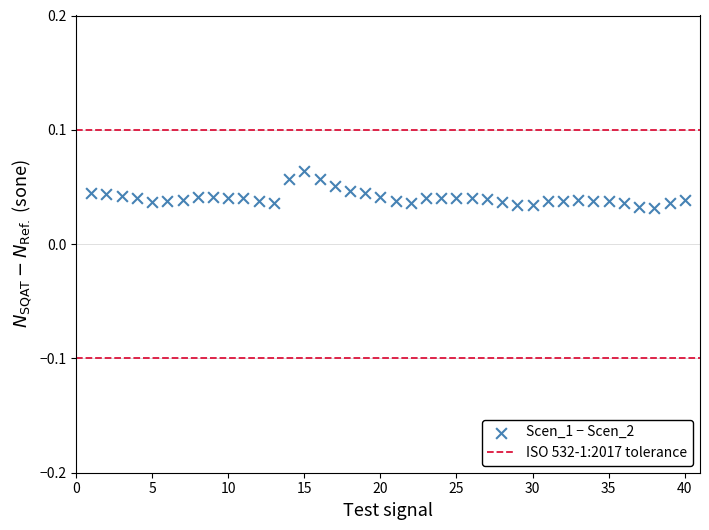

What is the range of X values (max minus min)?

39.0